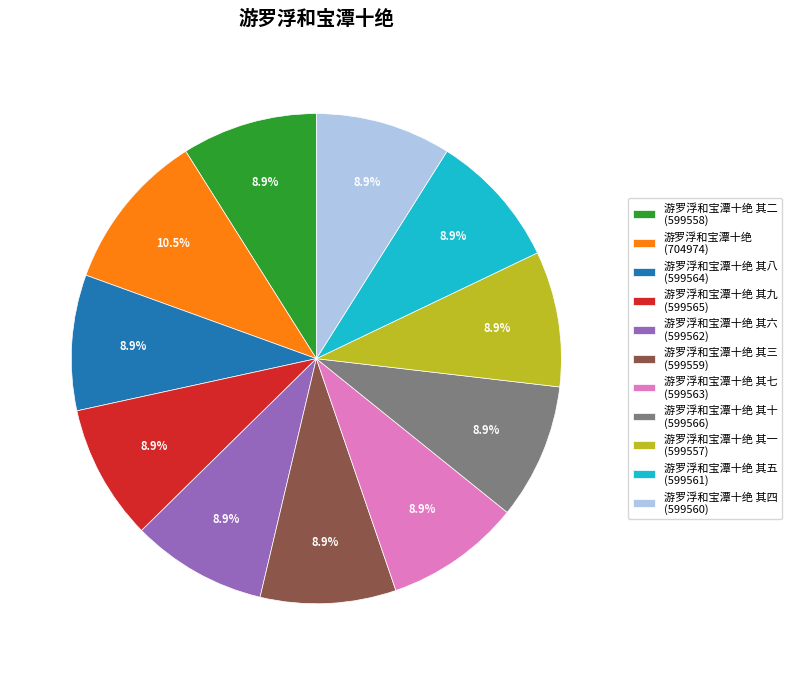

Count the number of slices in the pie.

11